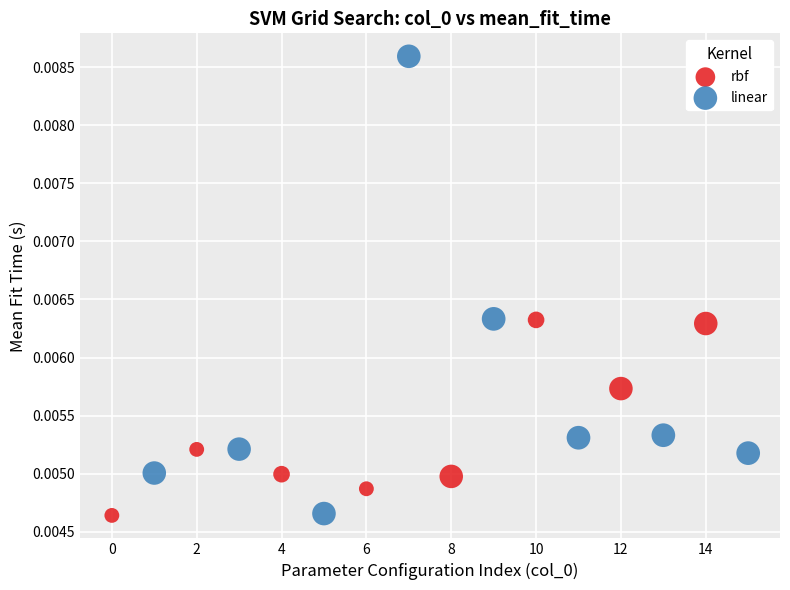

Which series contains the highest Y value?

linear